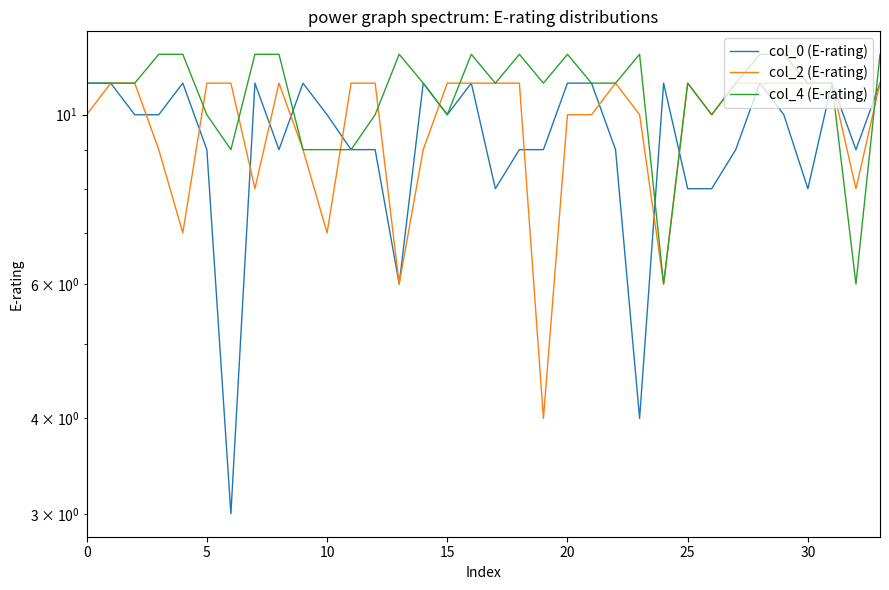

Which series ends up on top after the final intersection of col_0 (E-rating) and col_2 (E-rating)?

col_2 (E-rating)